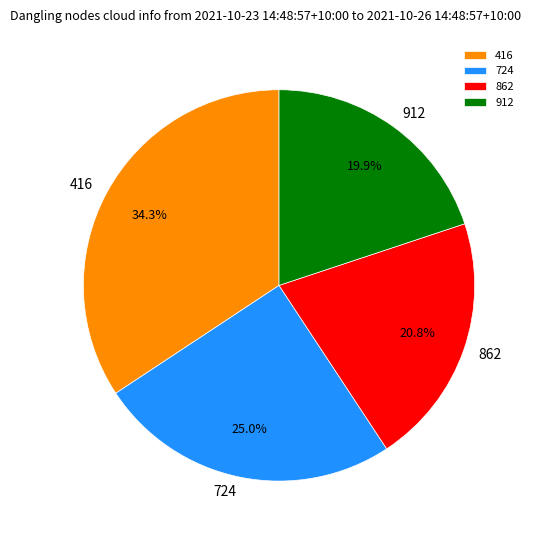

What percentage is the 416 slice, to the nearest percent?

34%